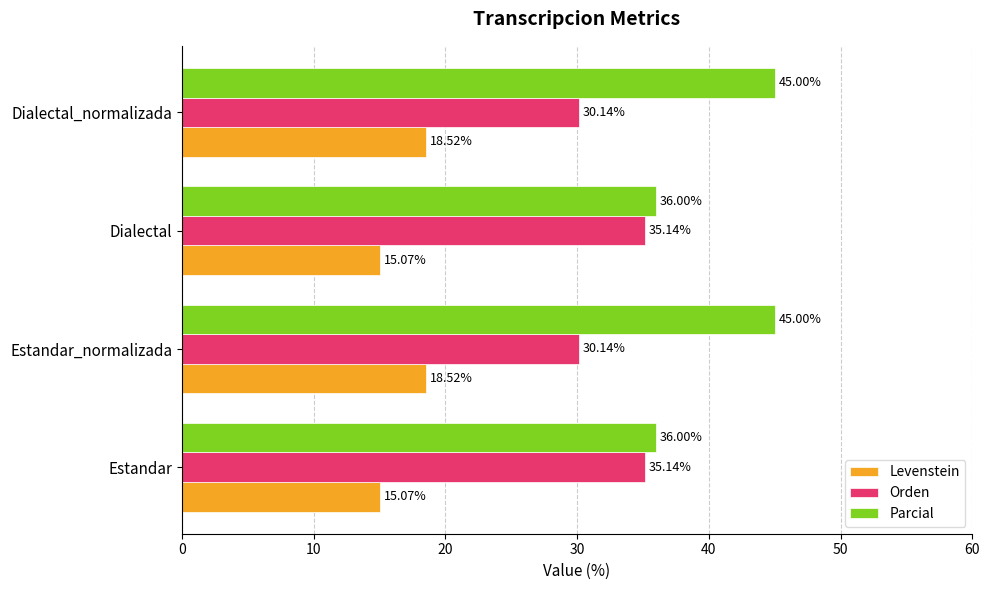

Which series has the largest range (max minus min)?

Parcial